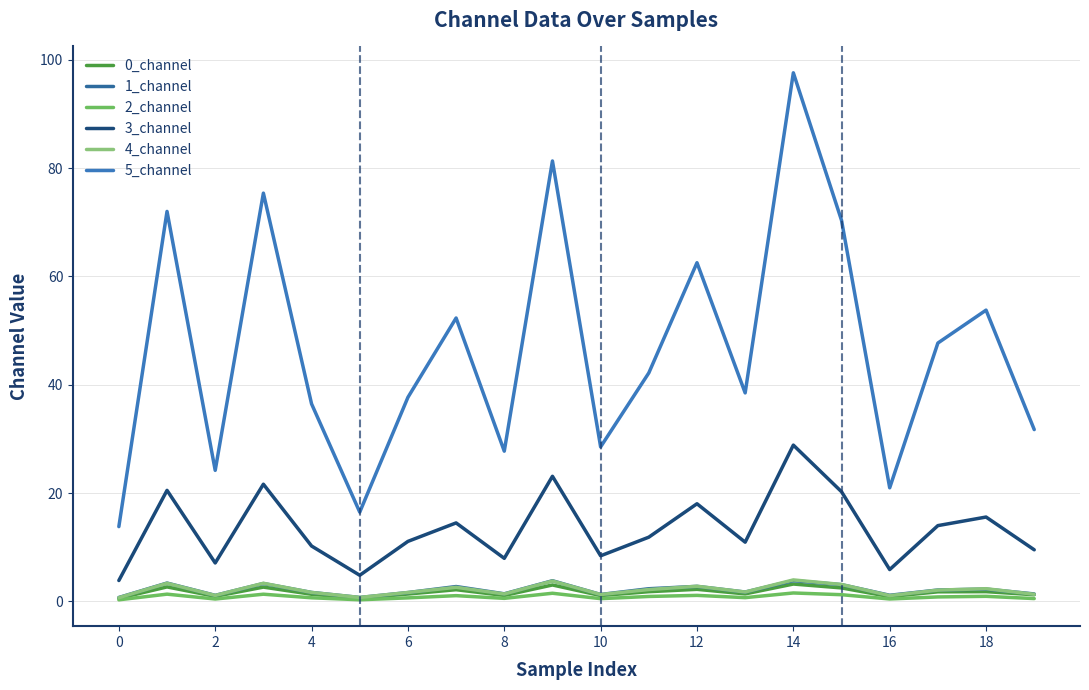

Does the chart have visible grid lines?

Yes